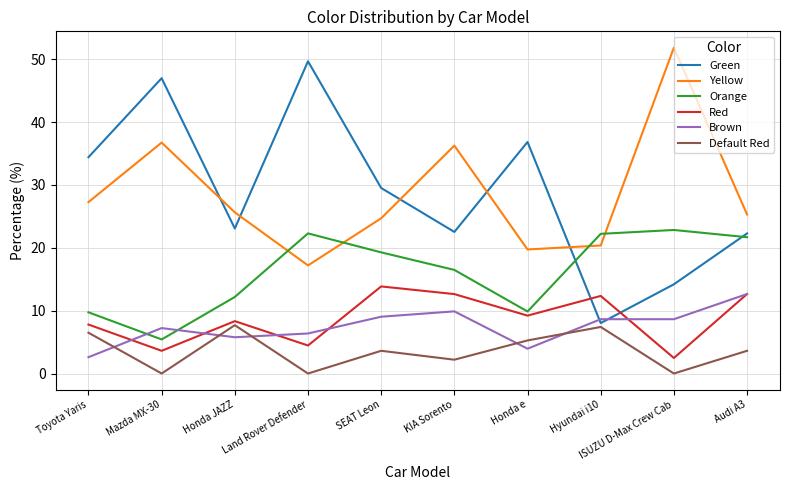

Where is the first local maximum for Red?

Honda JAZZ